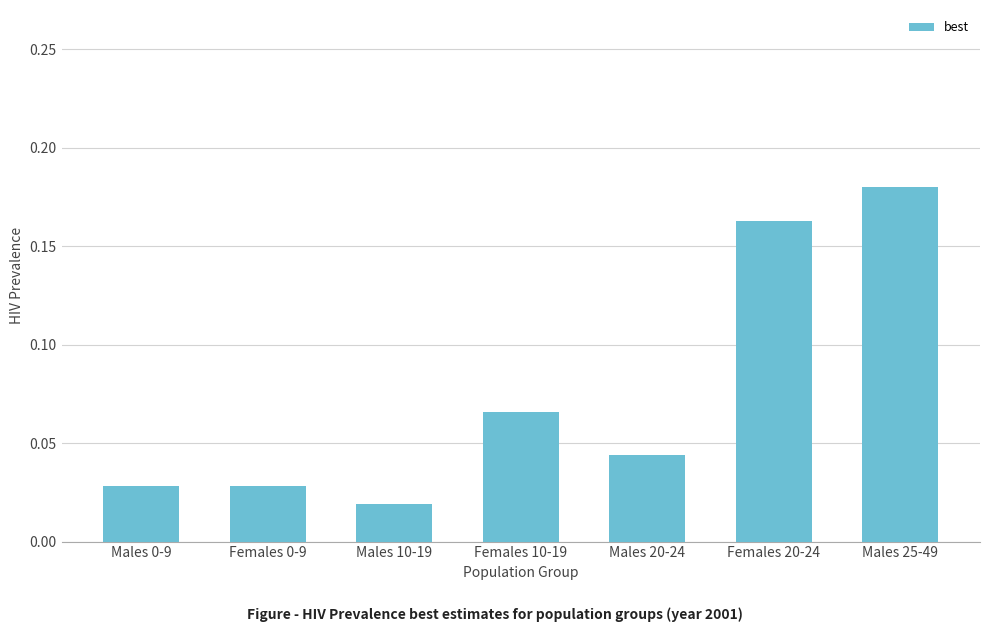

How many bars are there in total?

7